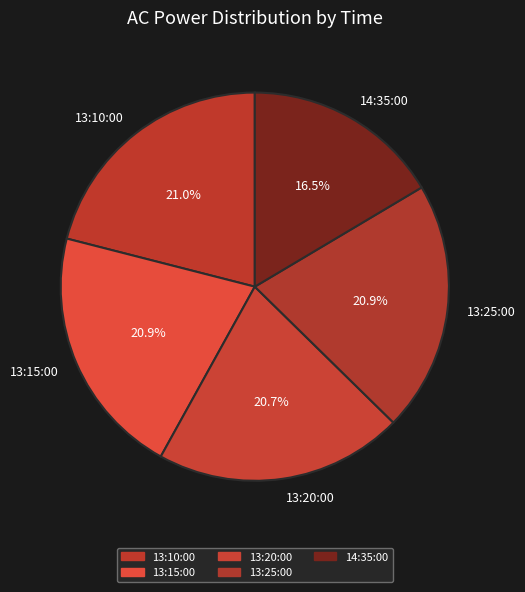

What is the ratio of the value at 13:25:00 to the value at 13:15:00?

1.0